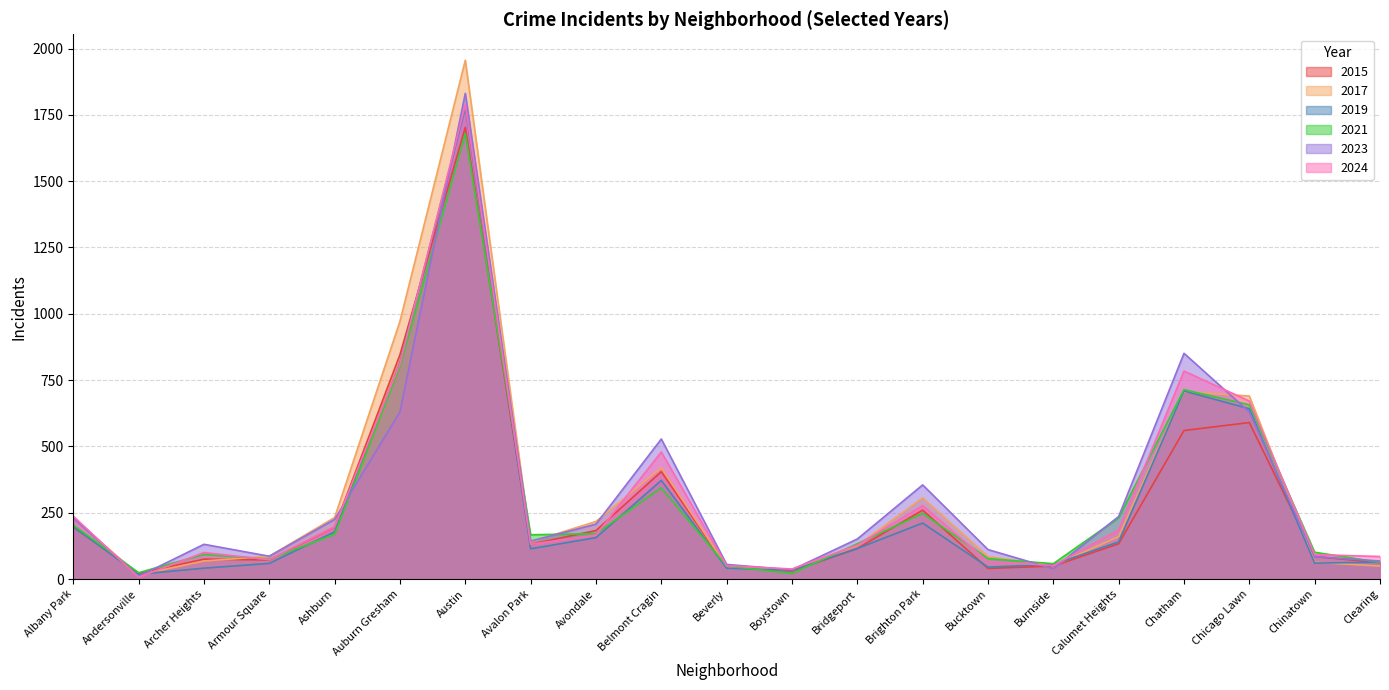

What position from the left is Ashburn?

5